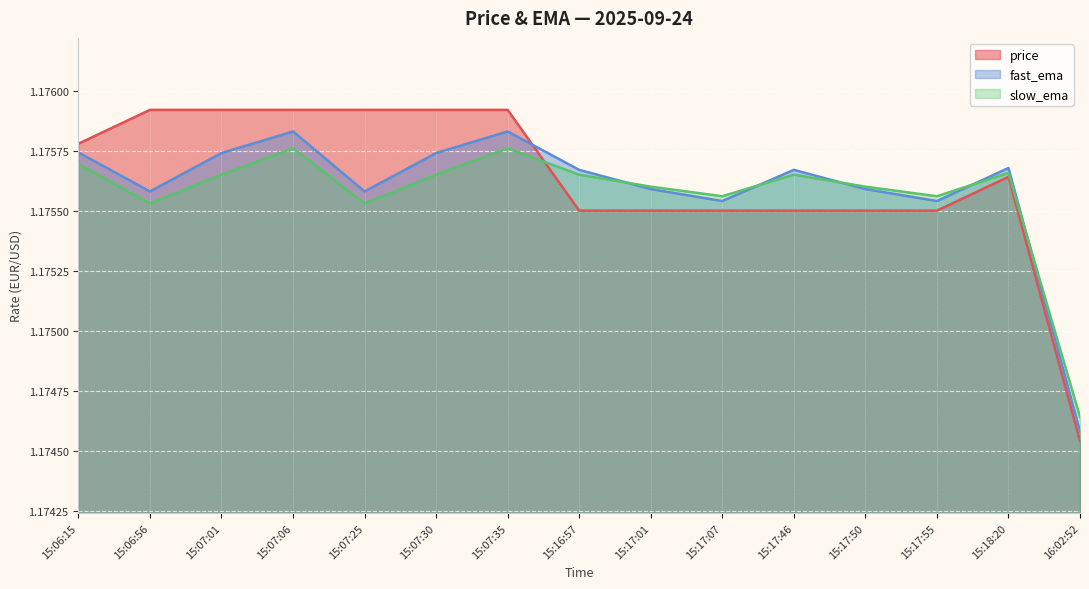

What is the total value across all series at 15:16:57?

3.5